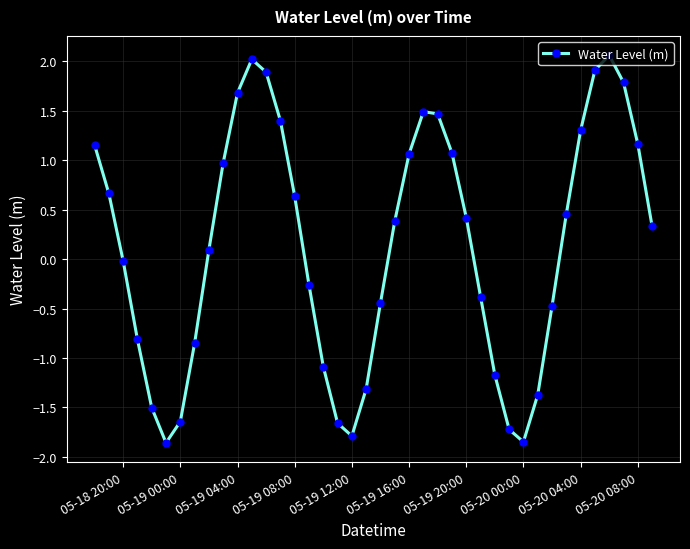

What is the smallest value displayed?

-1.9